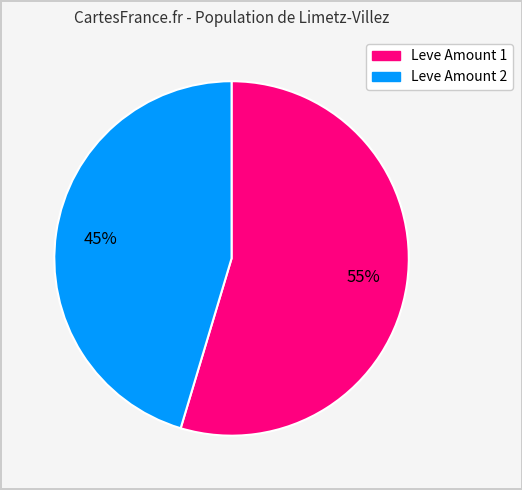

To the nearest percent, what is the average slice percentage?

50%